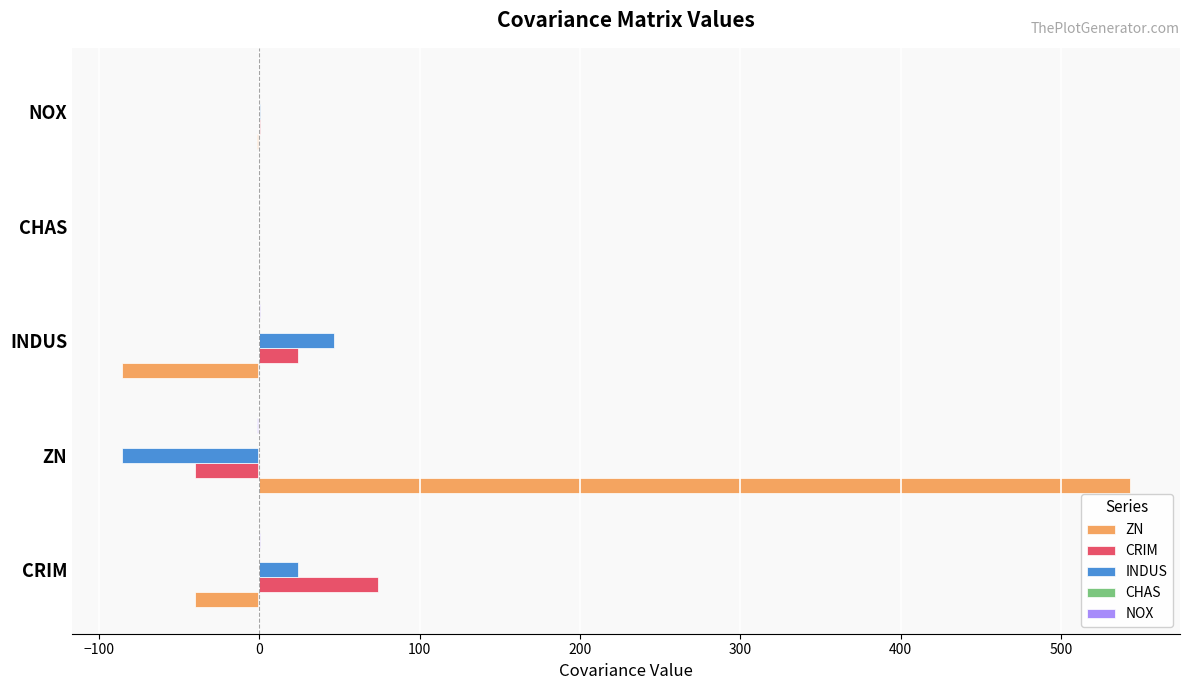

Which series has the largest total across all categories?

ZN